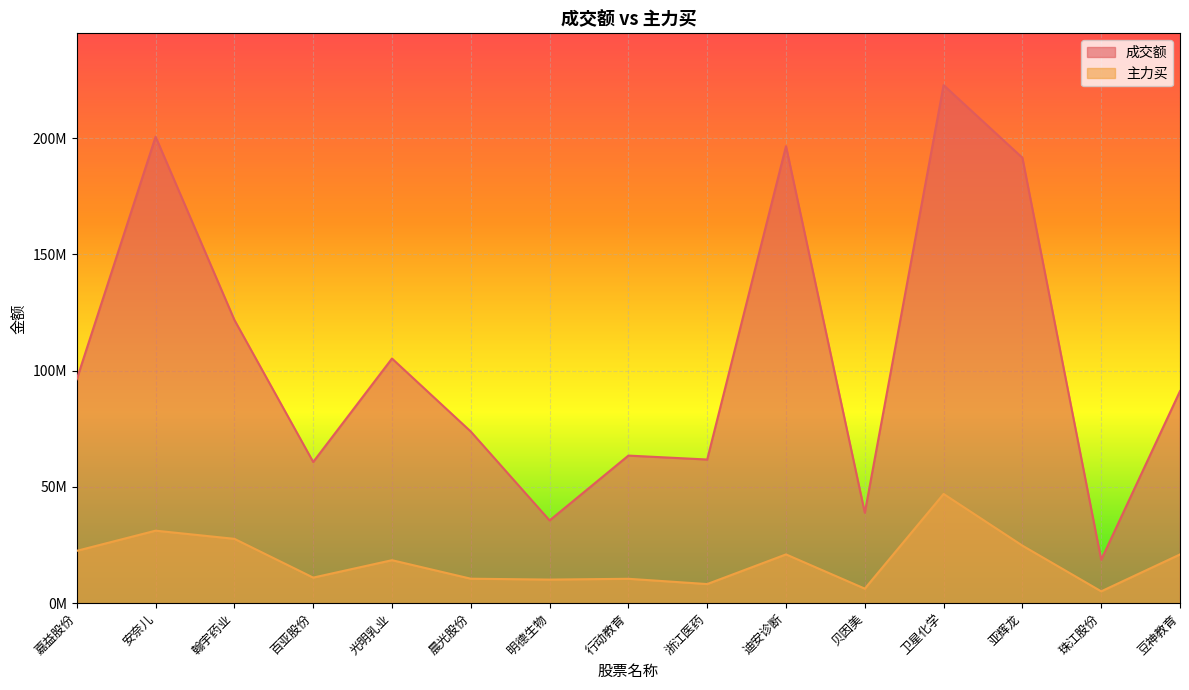

What is the sum of all 成交额 values?

1578816985